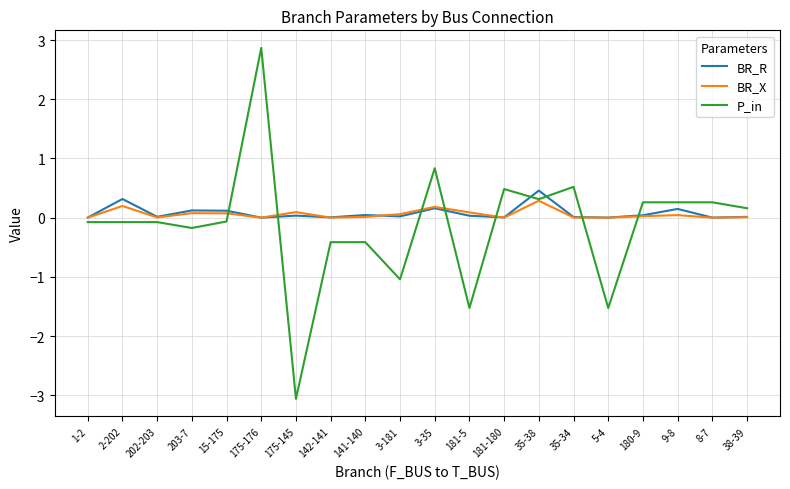

What is the difference between the maximum and minimum values in the BR_R series?

0.5